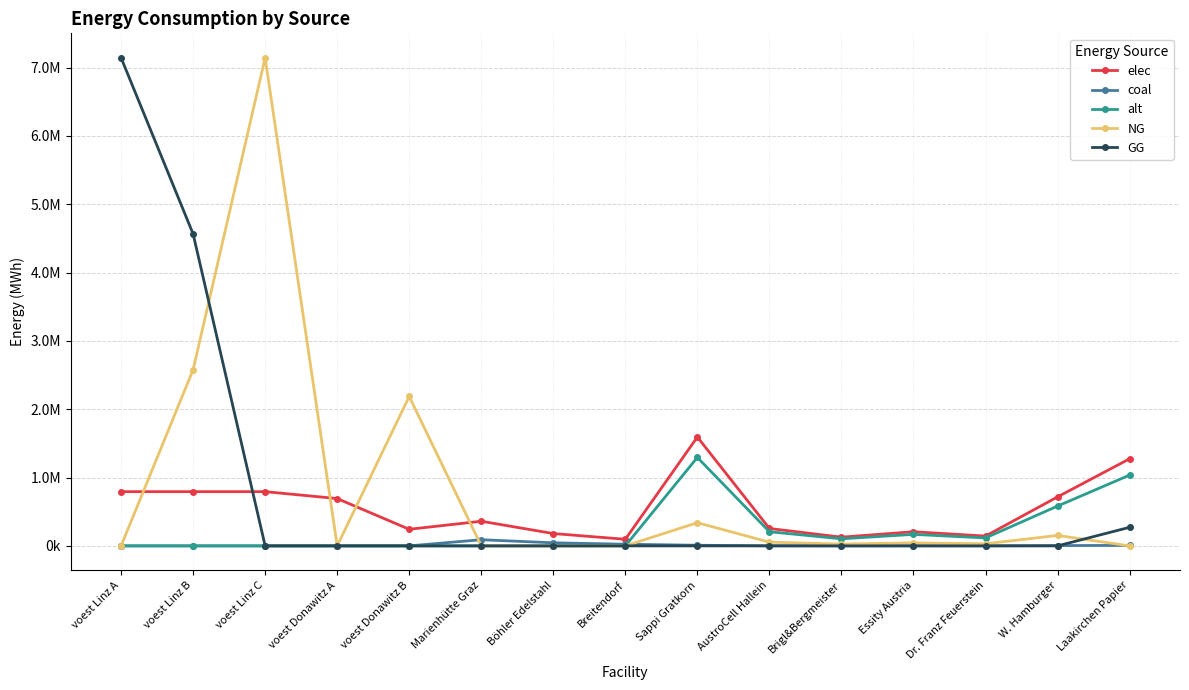

Is this an area chart (filled region under the line)?

No